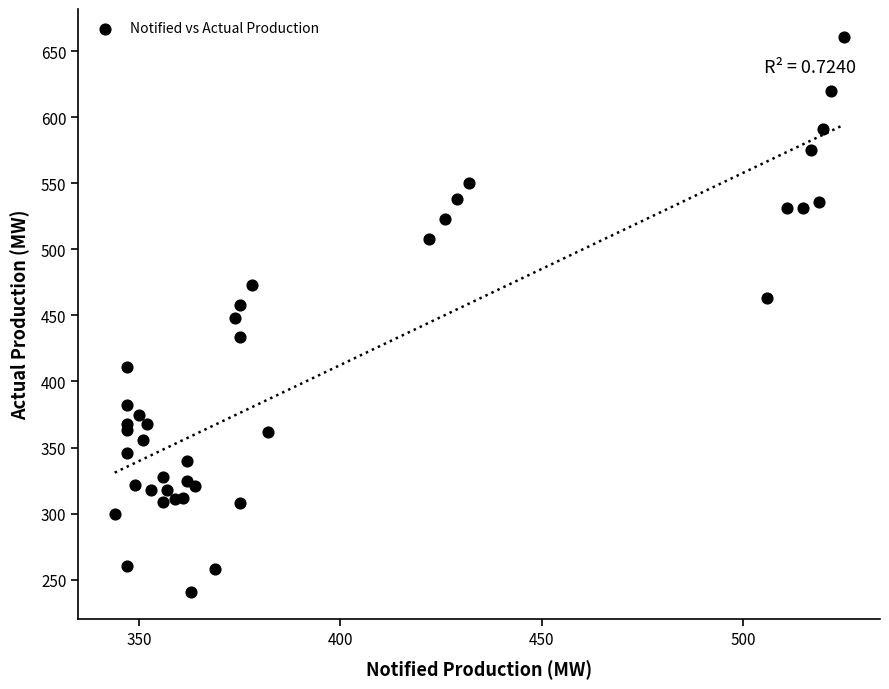

What is the range of X values (max minus min)?

181